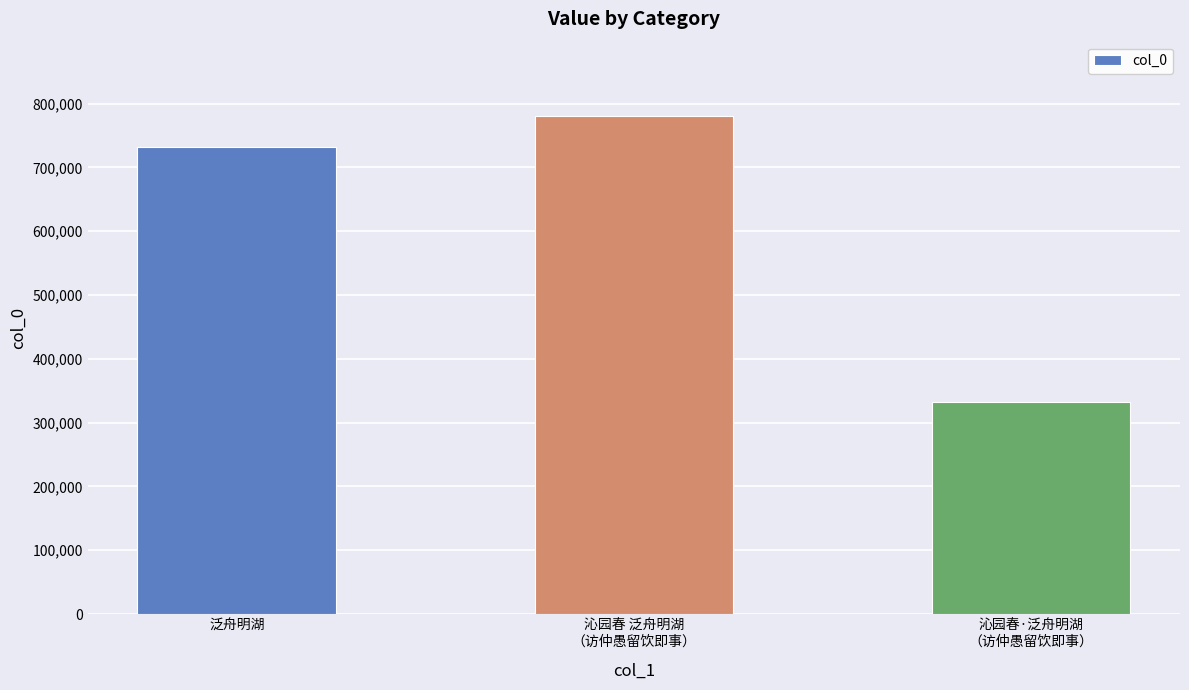

Count the number of categories in the chart.

3